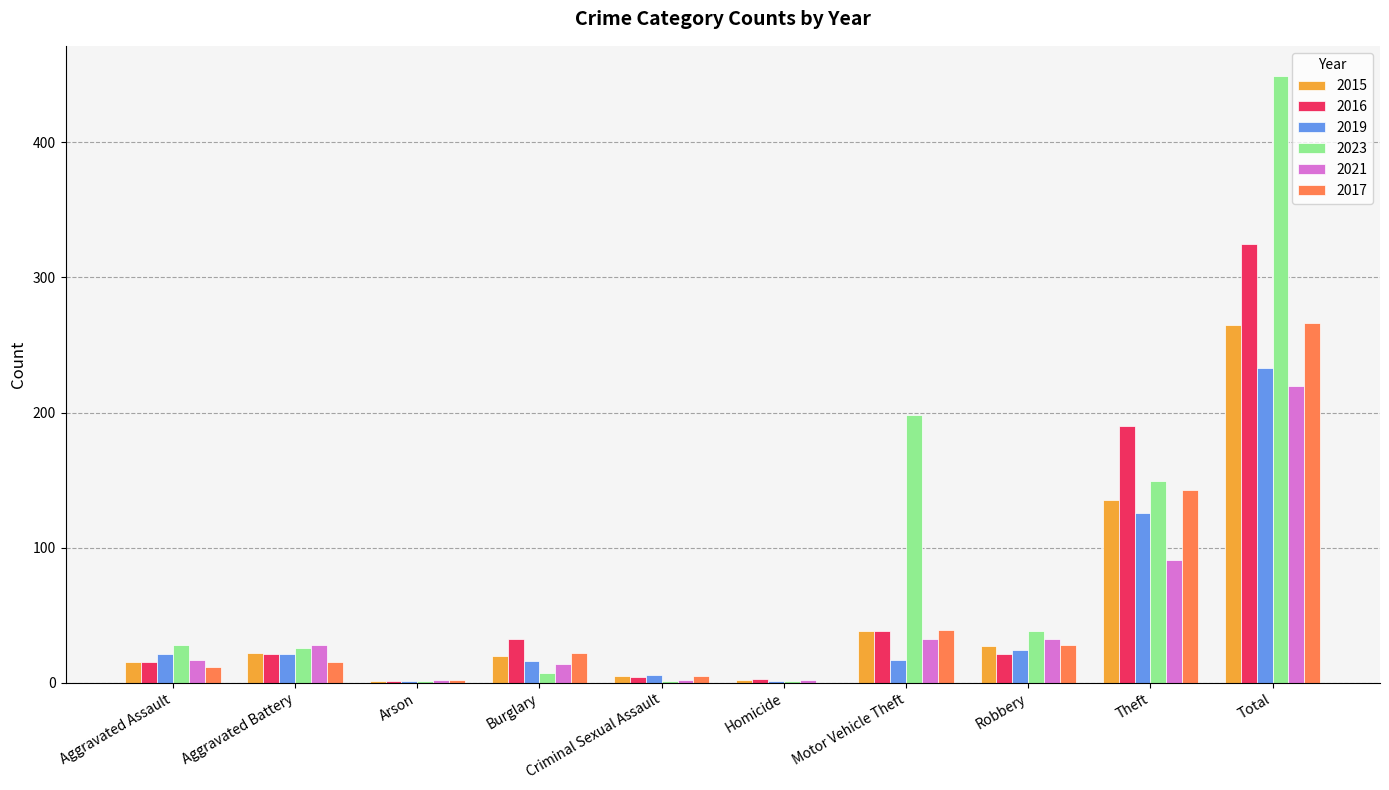

How many series are shown in this chart?

6